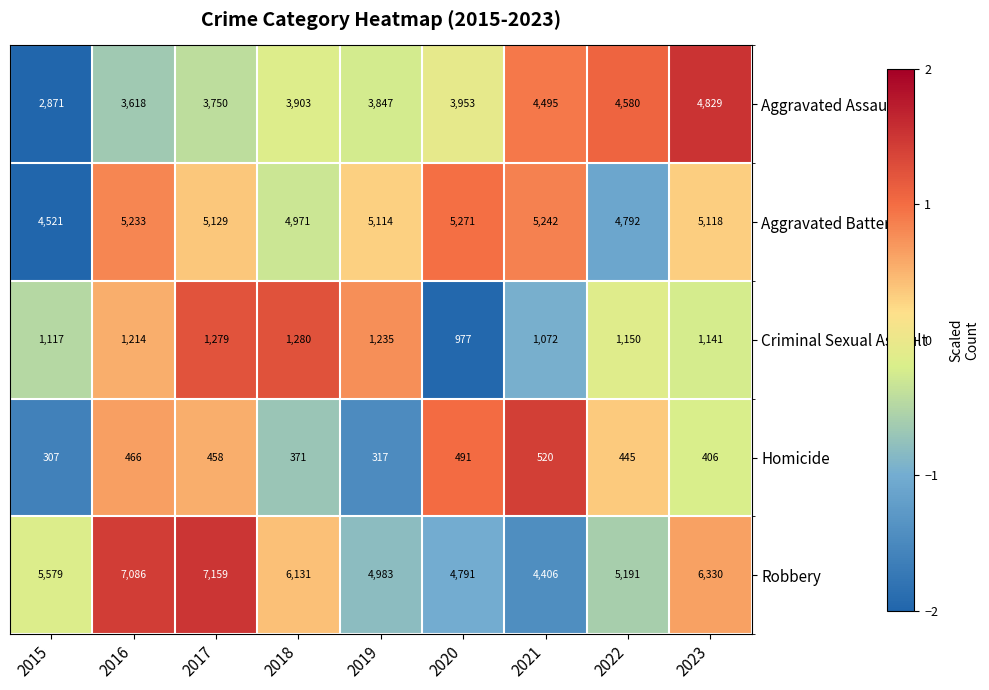

Which series has the widest spread of values?

Robbery